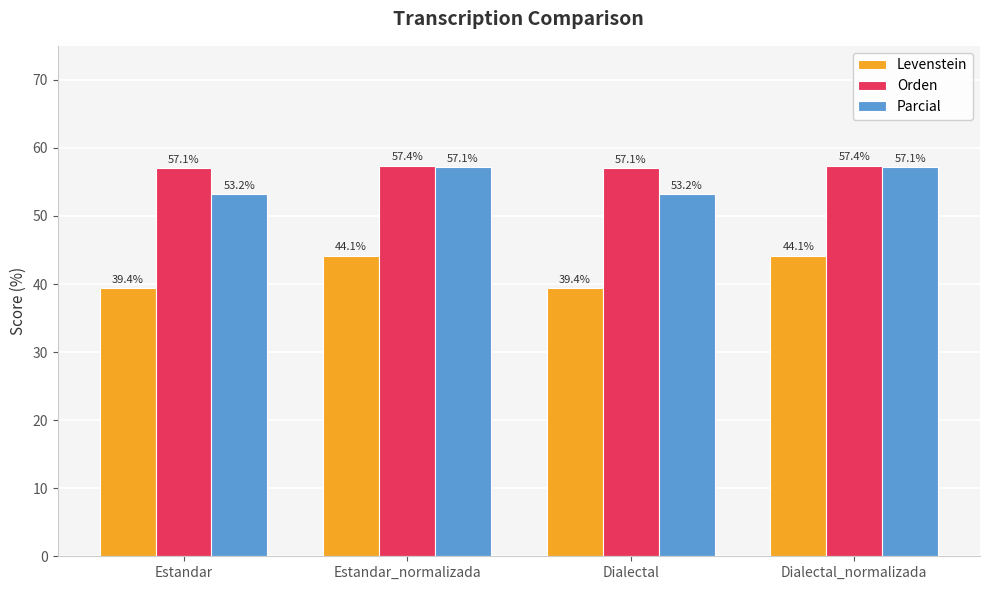

Reading left to right, extract all data points from this chart.

Levenstein: 39.4	44.1	39.4	44.1
Orden: 57.1	57.4	57.1	57.4
Parcial: 53.2	57.1	53.2	57.1